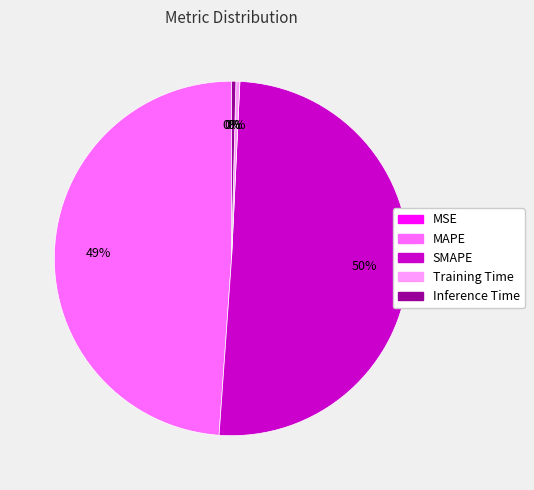

What is the majority slice?

SMAPE